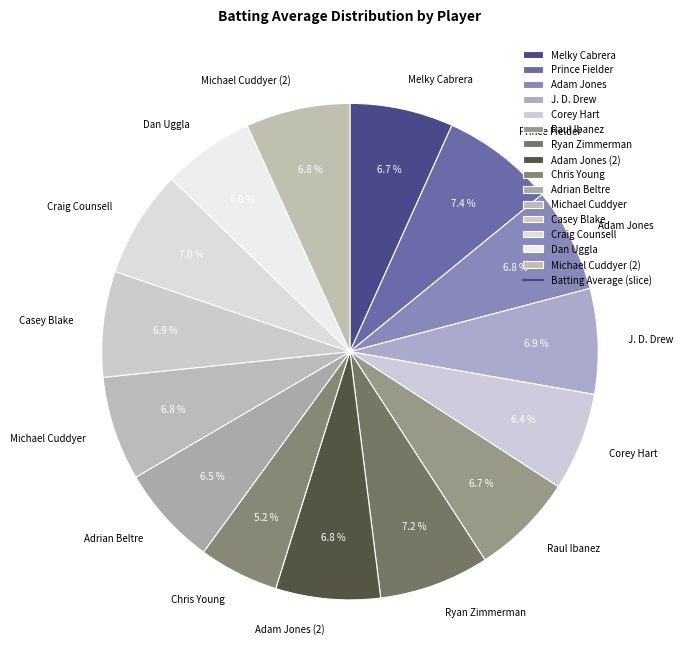

How many slices are in this pie chart?

15